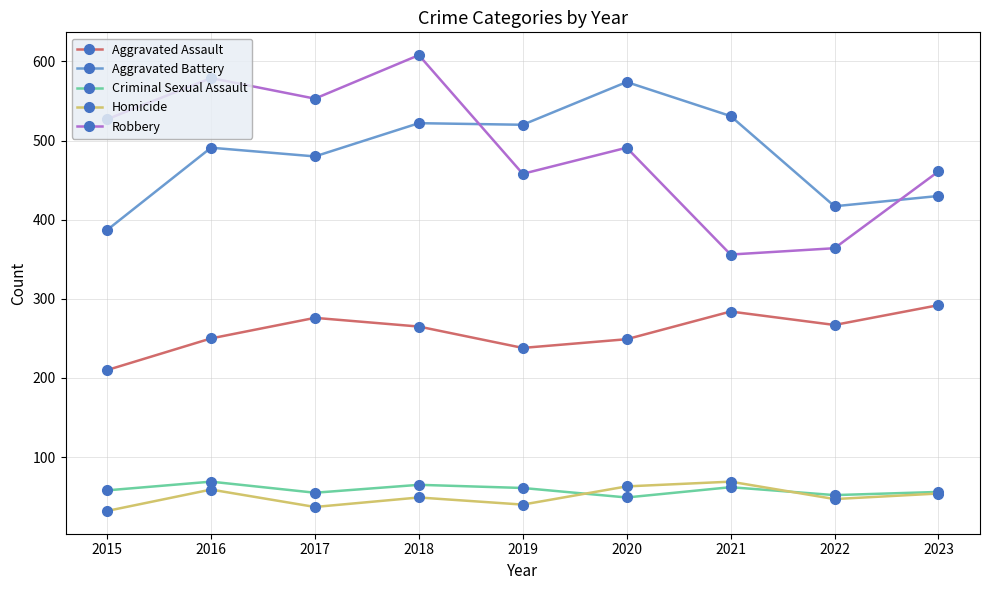

Is it true that Homicide equals 94 at 2016?

False